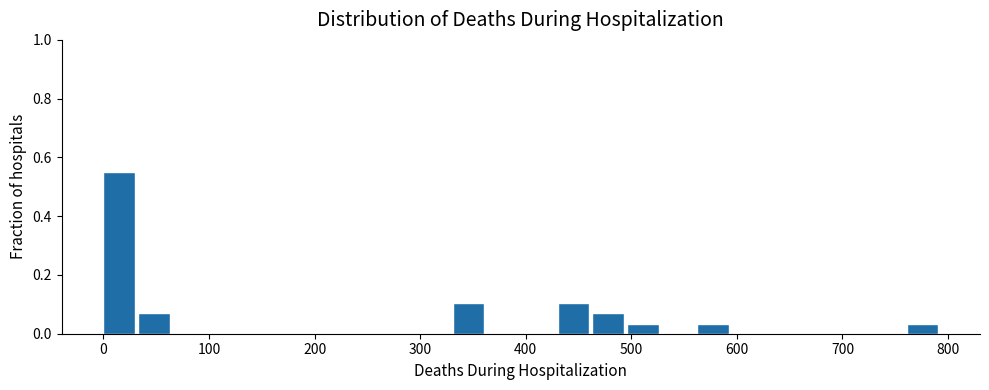

Around what value on the x-axis is the tallest bar? Give the approximate position of its centre, as read against the axis.

10